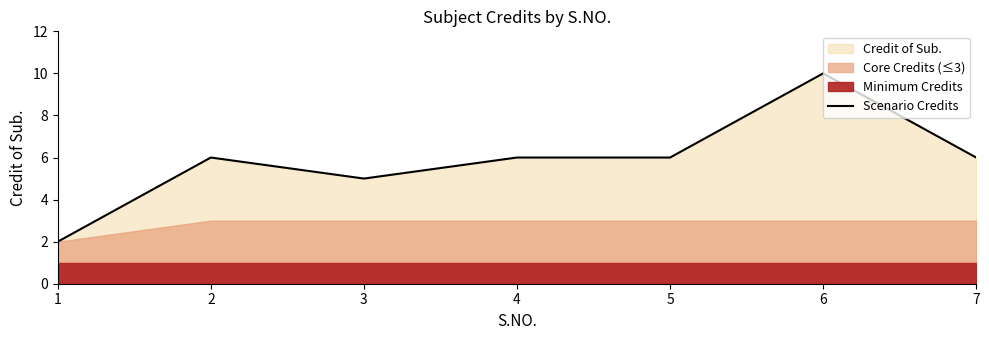

What is the value of the 6th point from the left?

10